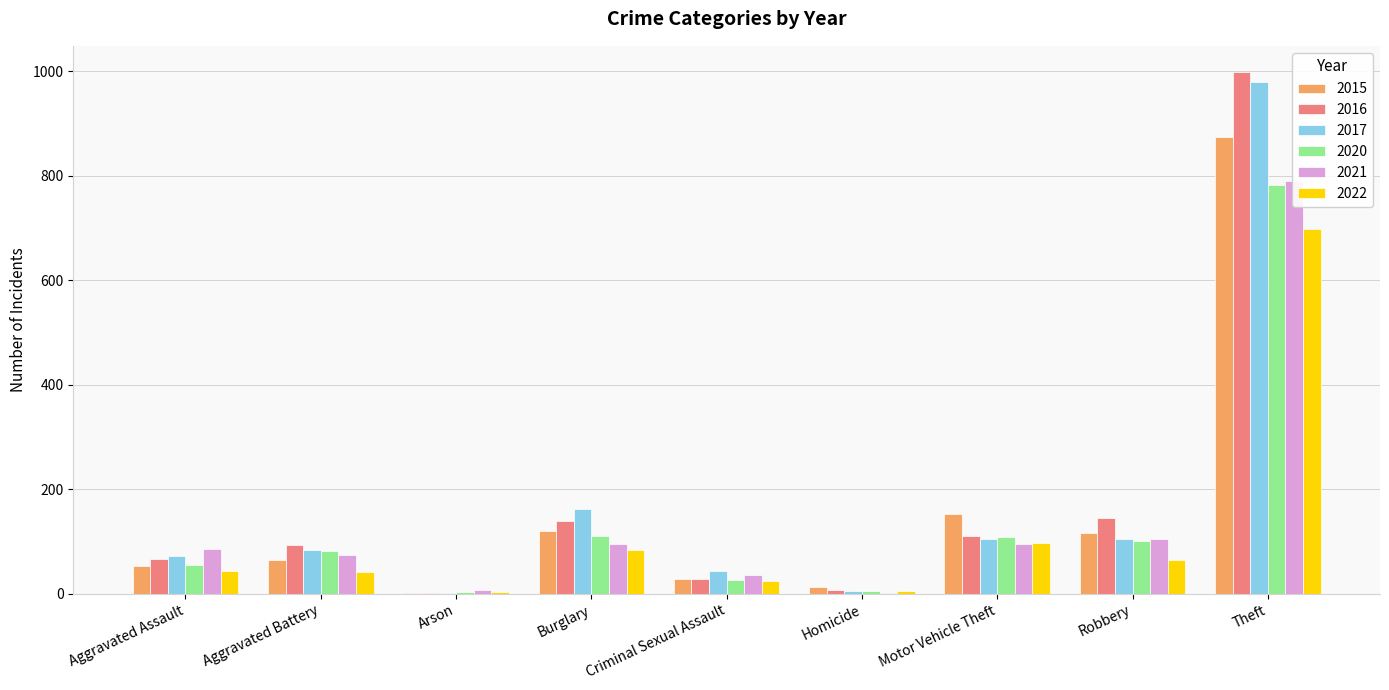

What is the difference between the maximum and minimum values in the 2022 series?

694